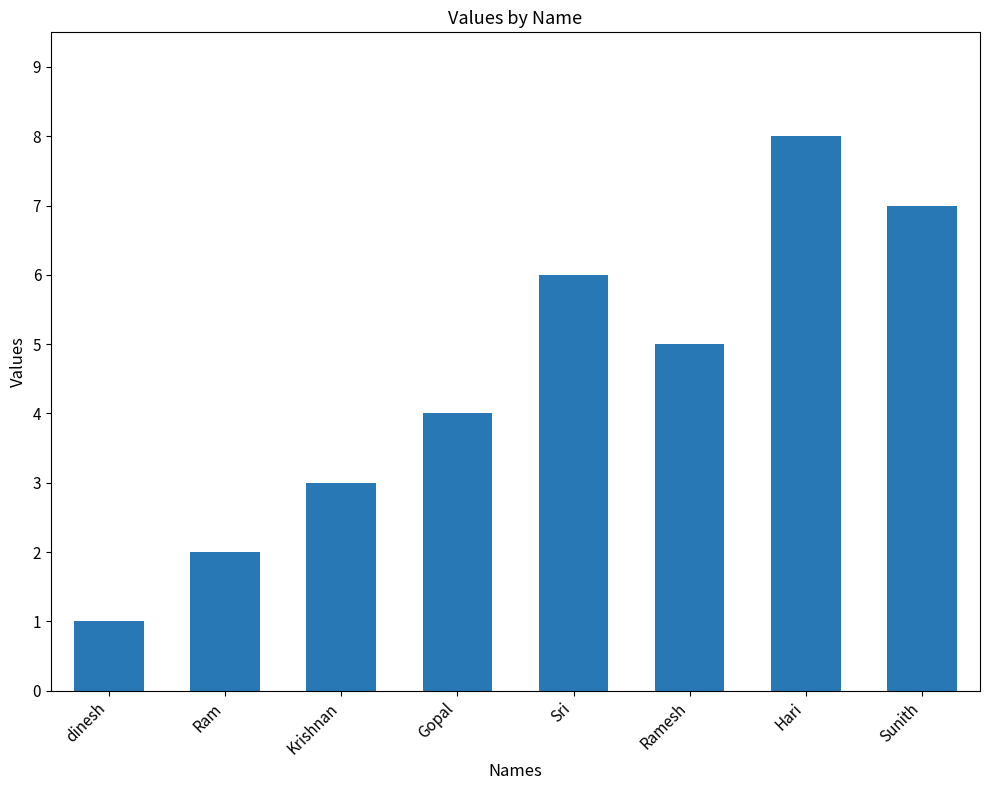

What is the difference between the maximum and minimum values?

7